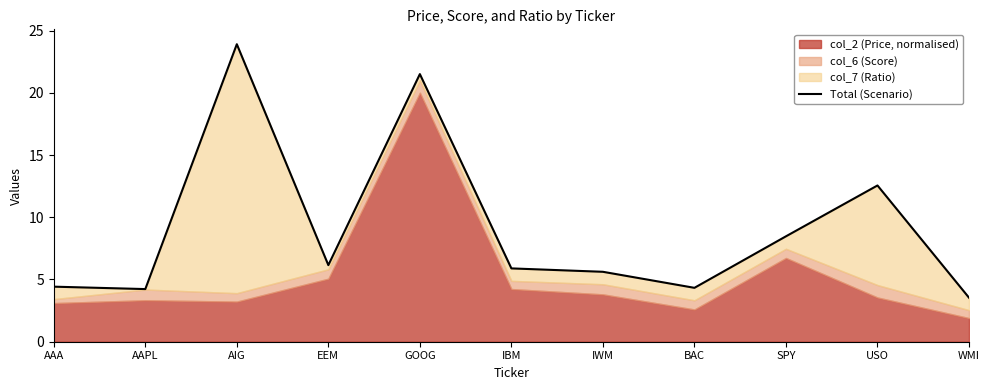

What is the smallest value displayed?

3.5